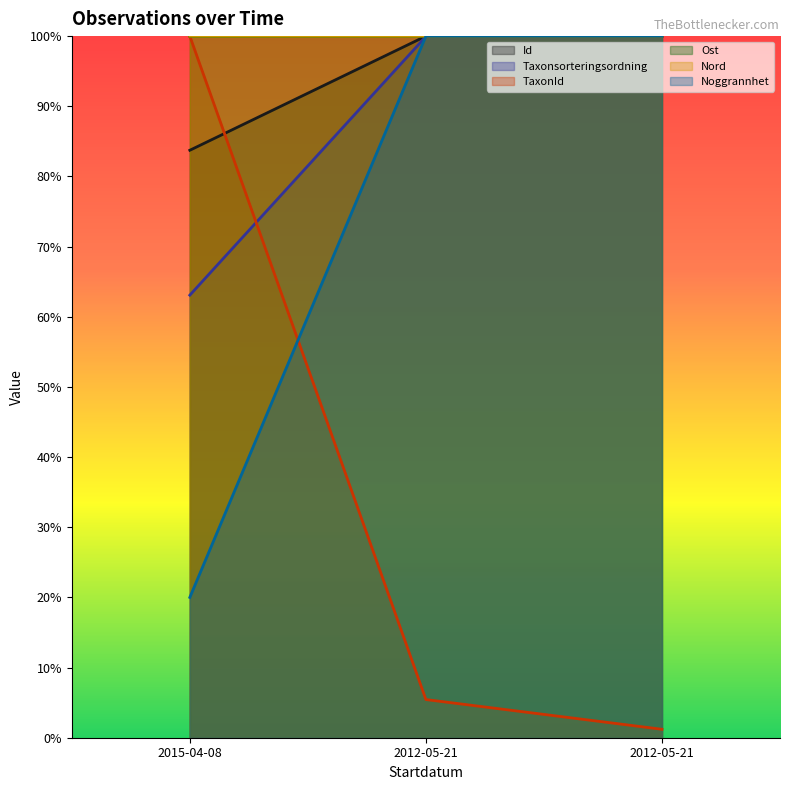

Reading left to right, list all the values displayed in this chart.

Id: 0.8	1.0	1.0
Taxonsorteringsordning: 0.6	1.0	1.0
TaxonId: 1.0	0.1	0.0
Ost: 1.0	1.0	1.0
Nord: 1.0	1.0	1.0
Noggrannhet: 0.2	1.0	1.0